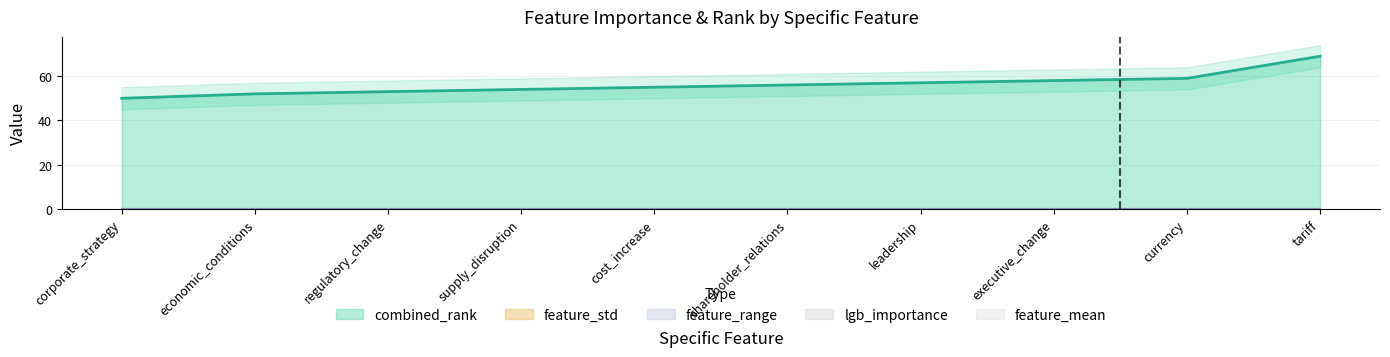

Rank the categories by combined_rank value from highest to lowest.

tariff, currency, executive_change, leadership, shareholder_relations, cost_increase, supply_disruption, regulatory_change, economic_conditions, corporate_strategy